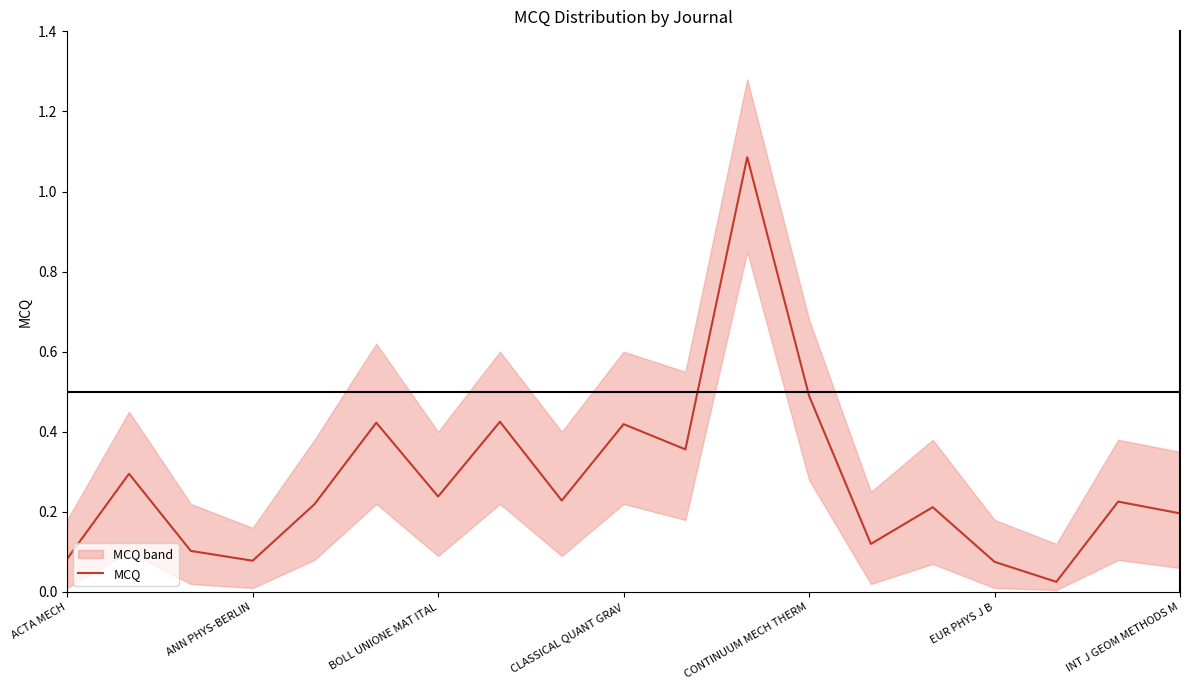

True or false: MCQ has a value of 0.2 at INT J GEOM METHODS M.

True